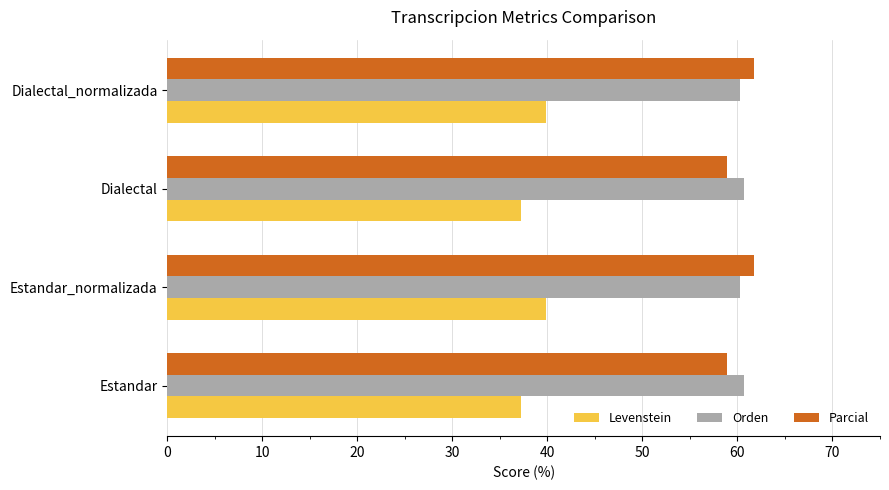

What is the difference between the highest and lowest values at Estandar_normalizada?

21.8